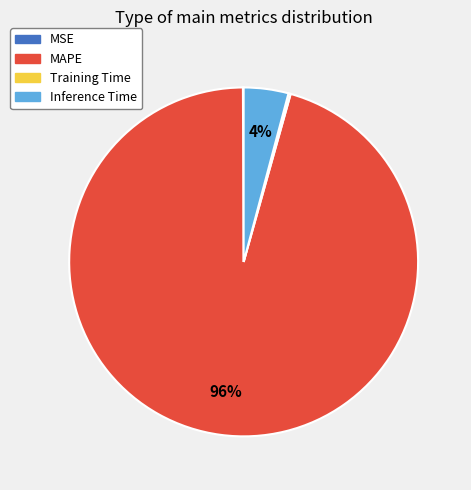

Which slice is the largest?

MAPE